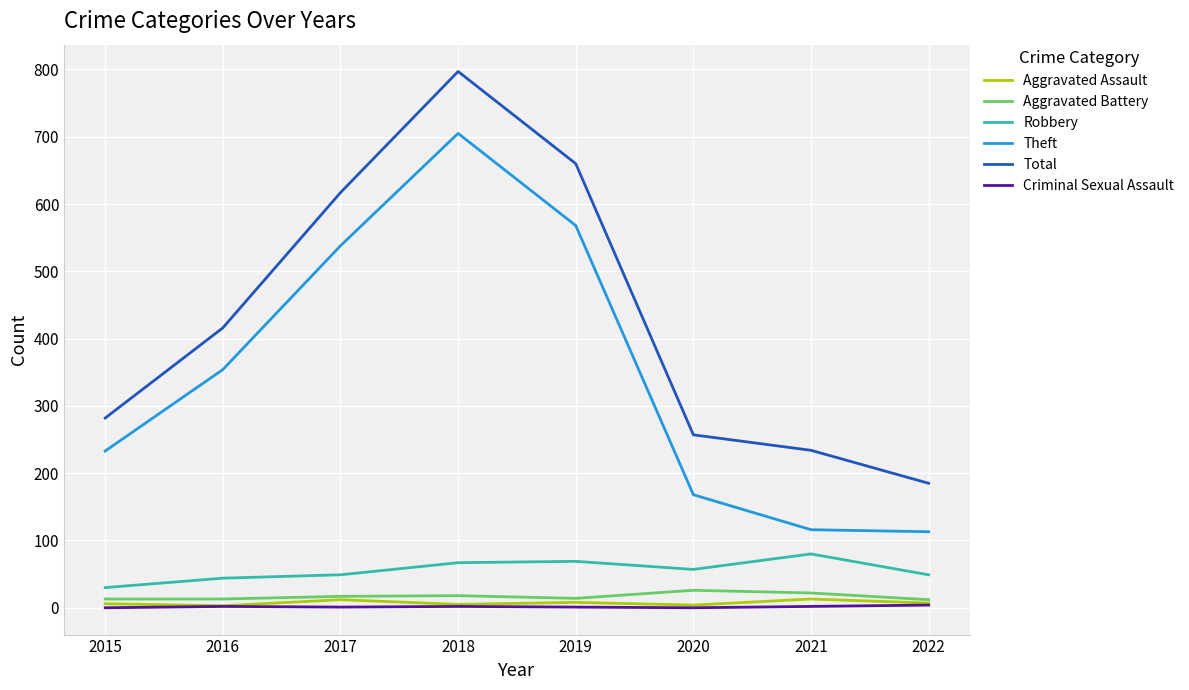

Which series changed the most between 2019 and 2021?

Theft